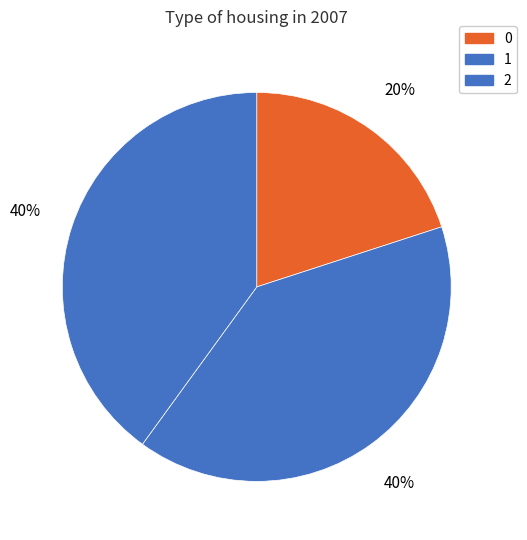

Is it true that 2 is 30% of the pie?

False